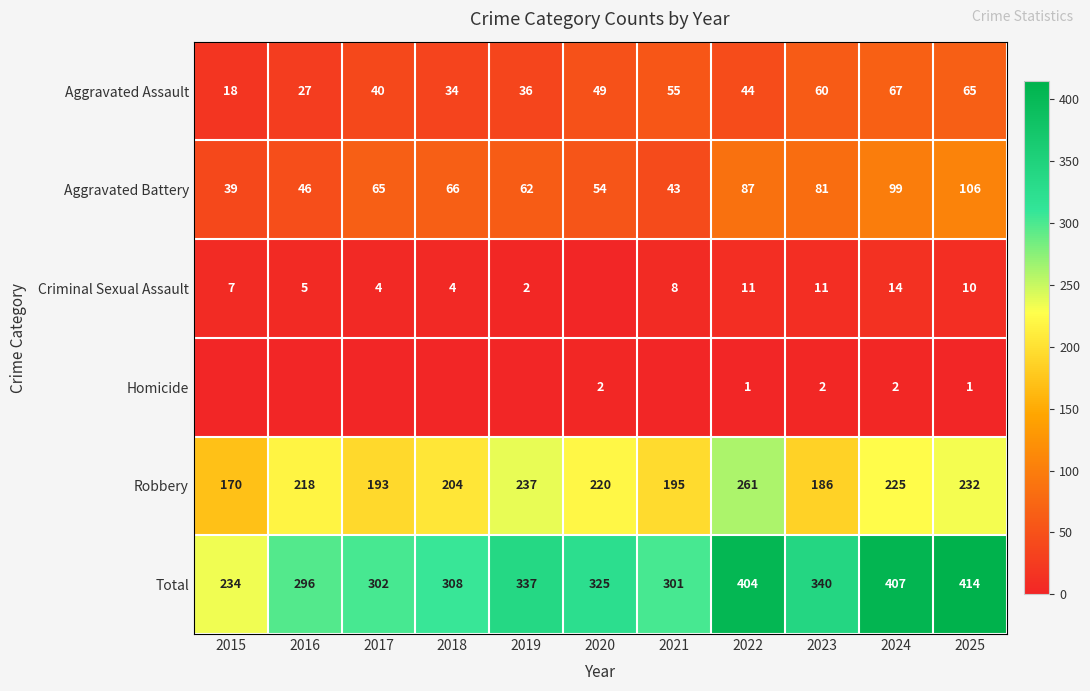

Rank the categories by Aggravated Battery value from highest to lowest.

2025, 2024, 2022, 2023, 2018, 2017, 2019, 2020, 2016, 2021, 2015